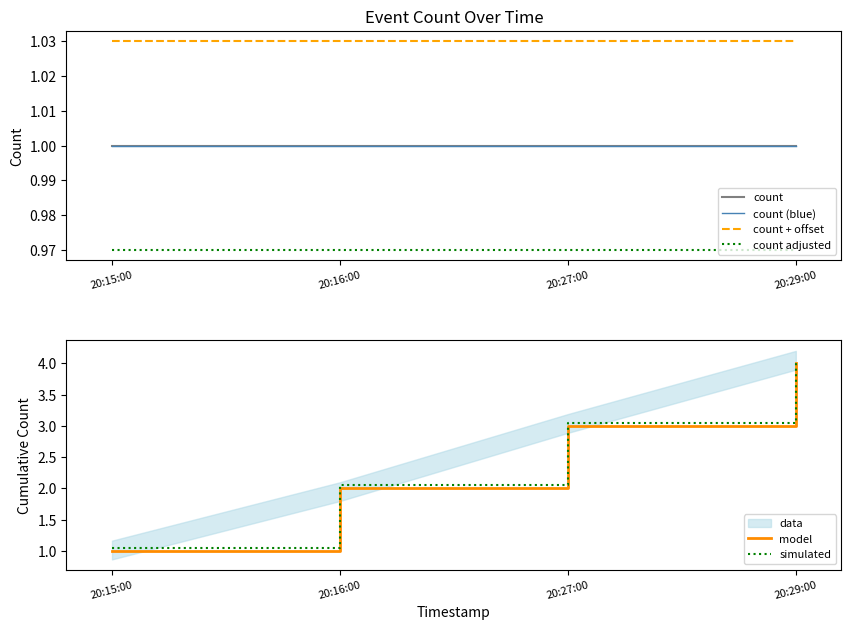

Is it true that count adjusted equals 0.2 at 20:27:00?

False